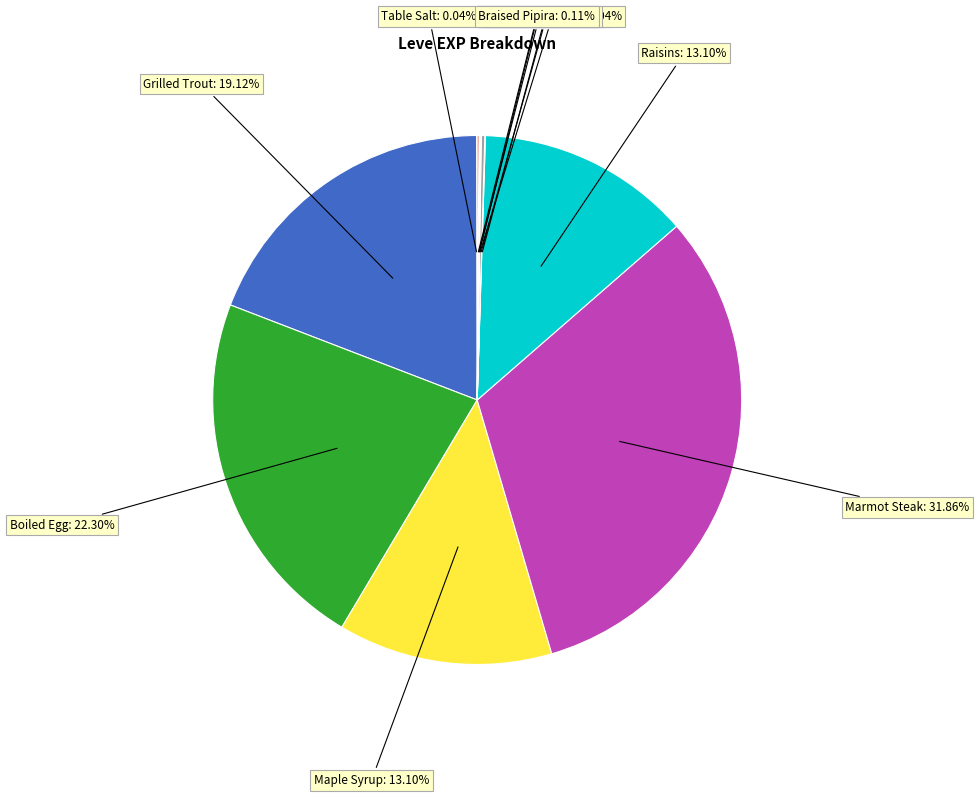

To the nearest percent, what is the difference between the largest and smallest slice percentages?

32%